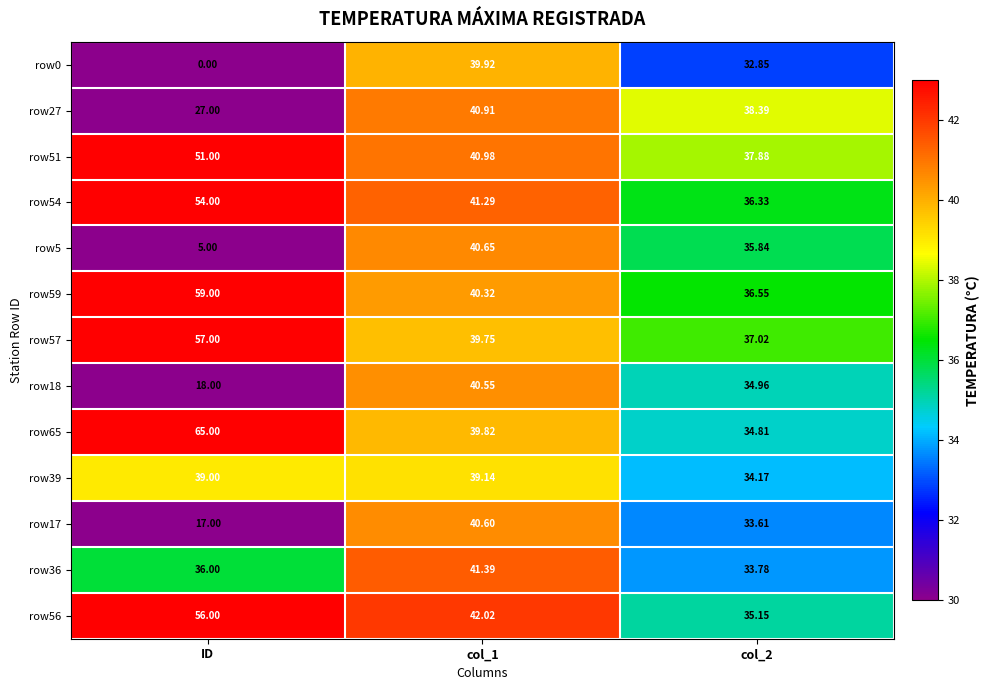

Is the value of row59 at col_2 greater than the value of row65 at ID?

No